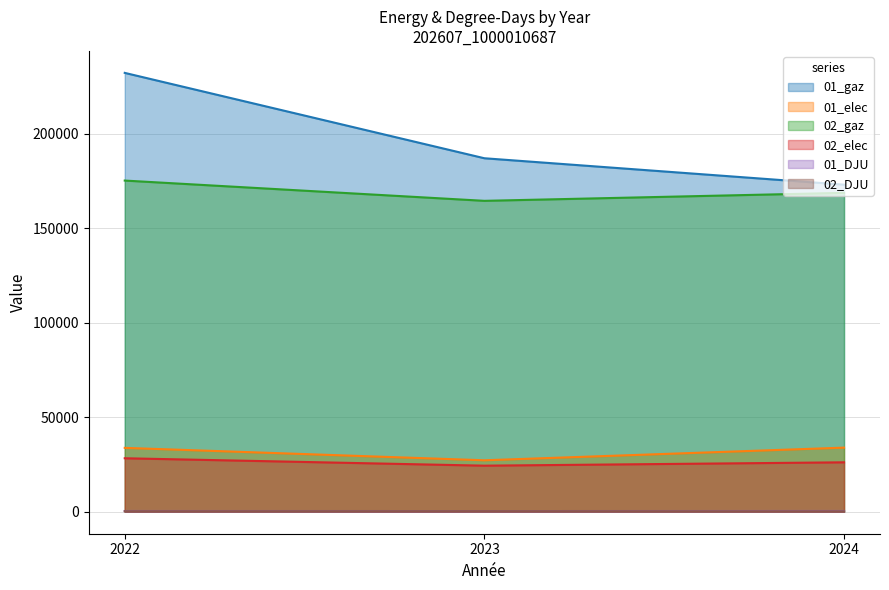

Is the value of 01_elec at 2022 greater than the value of 01_gaz at 2024?

No